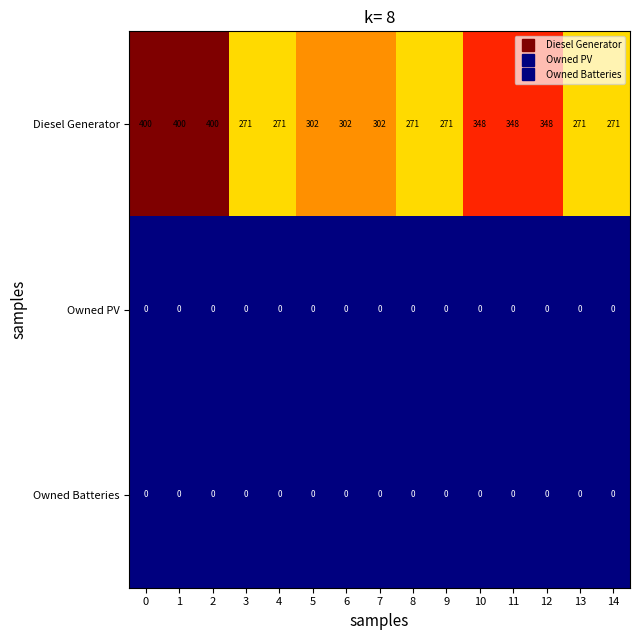

What is the maximum value shown in the chart?

400